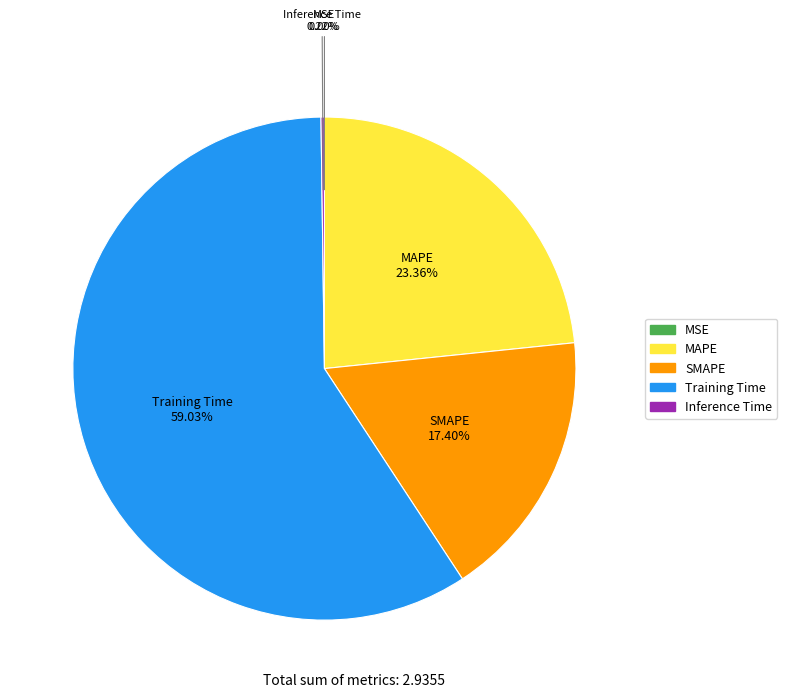

Which has a higher value, Training Time or MAPE?

Training Time